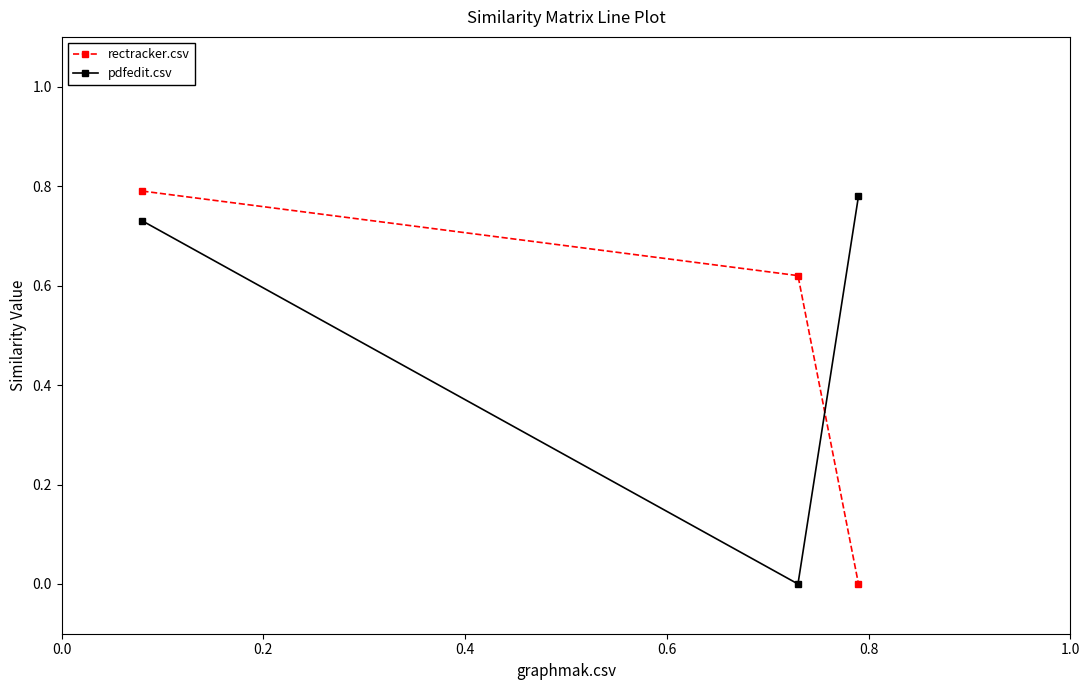

What is the sum of all rectracker.csv values?

1.4